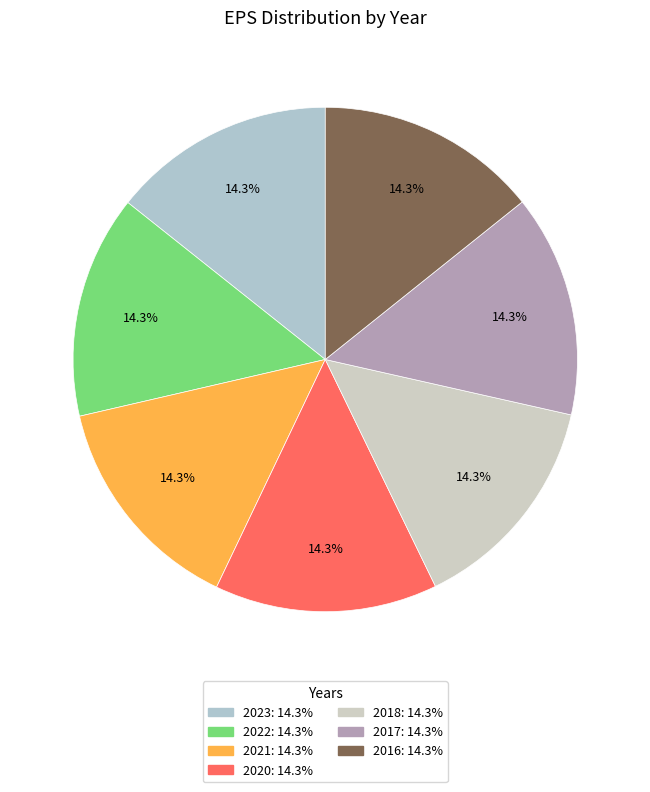

What percentage is the 2017 slice, to the nearest percent?

14%